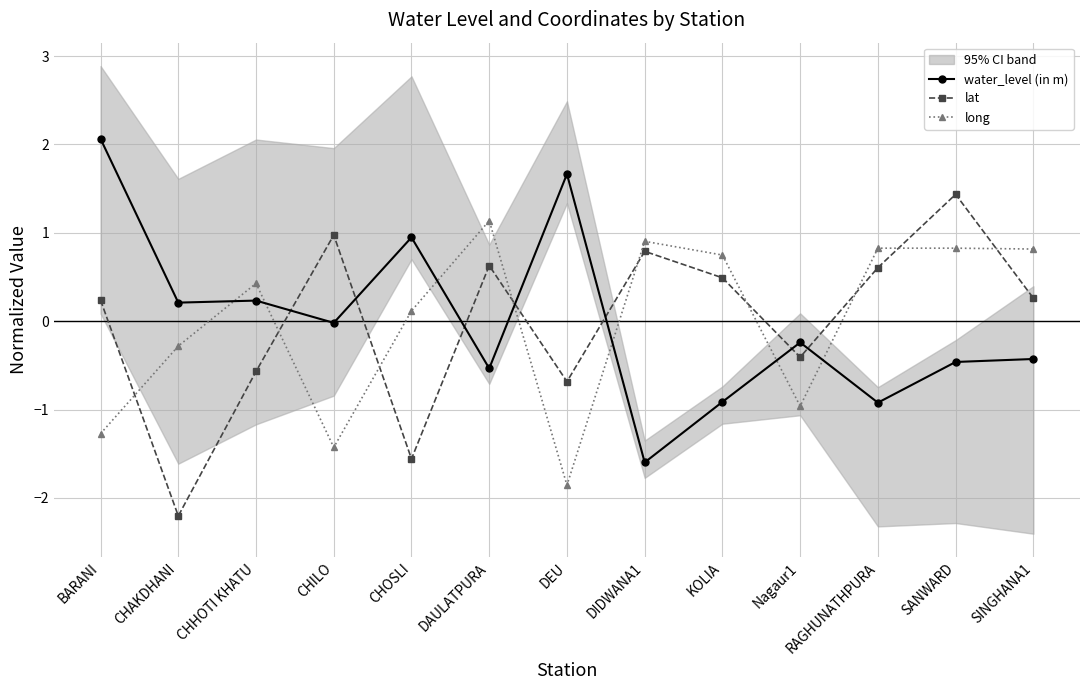

What are all the series names shown in the legend?

water_level (in m), lat, long